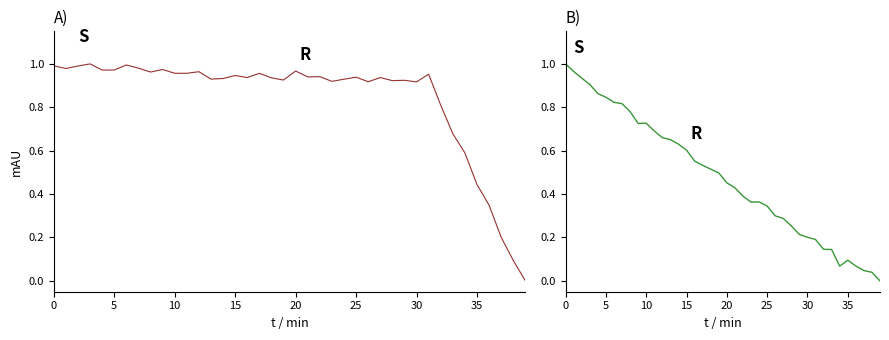

List the series in order of their peak value, lowest first.

v (normalized), dis2des (normalized)